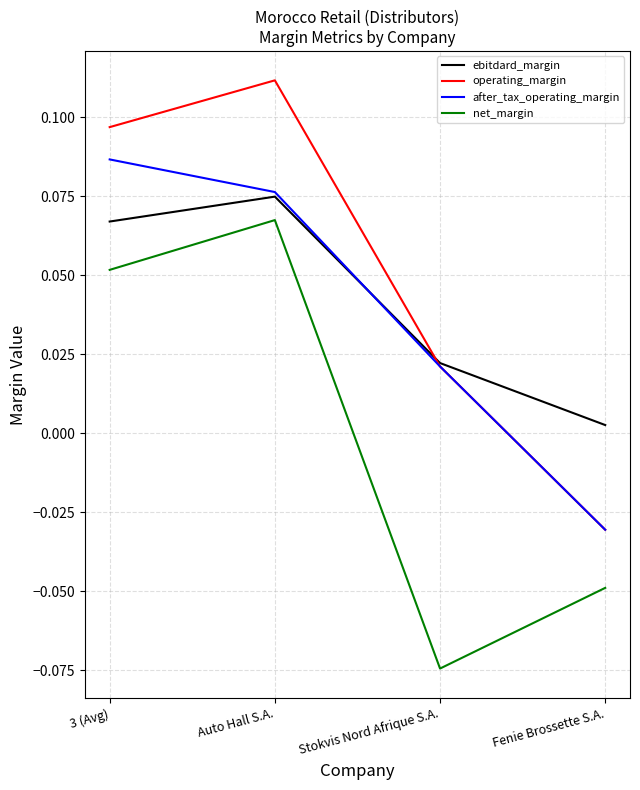

The value of net_margin at Fenie Brossette S.A. is -0.1. True or false?

False